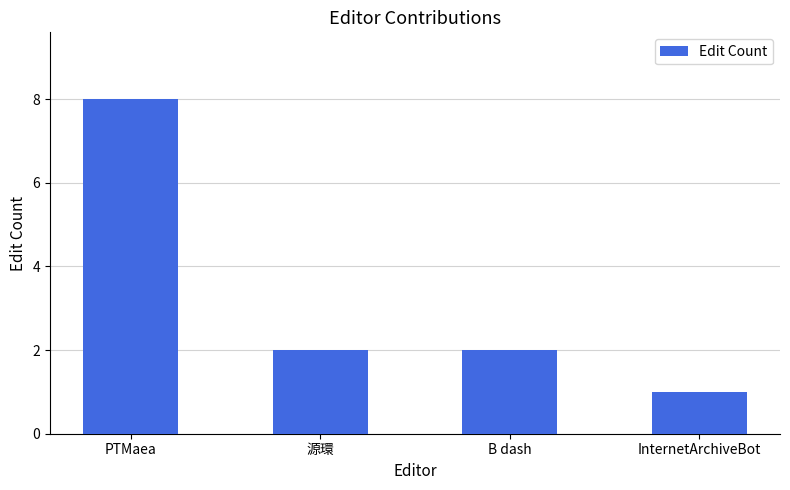

Where does the data first go above 2?

PTMaea